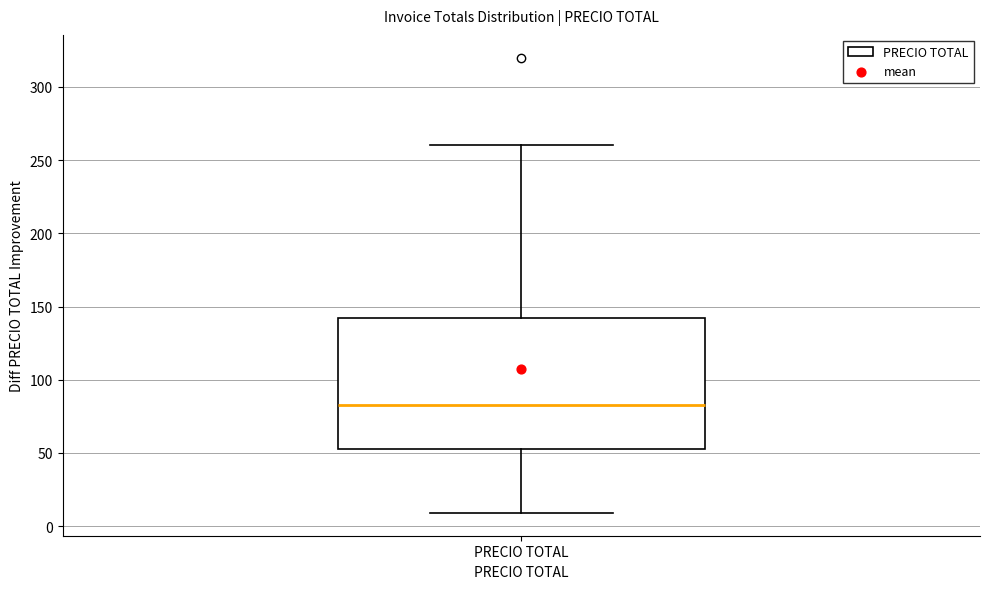

Where does the lower whisker of the box for PRECIO TOTAL end on the y-axis? The values are not printed on the chart, so give them approximately, as read against the axis.

10